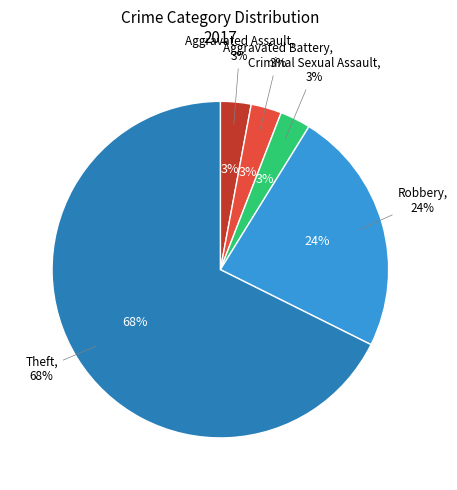

Which slice represents more than half of the pie?

Theft